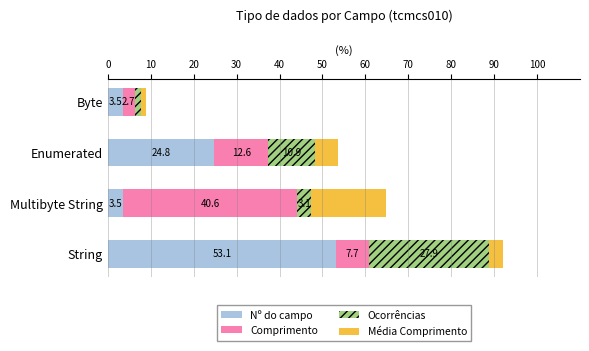

What is the lowest value of the Nº do campo series?

3.5